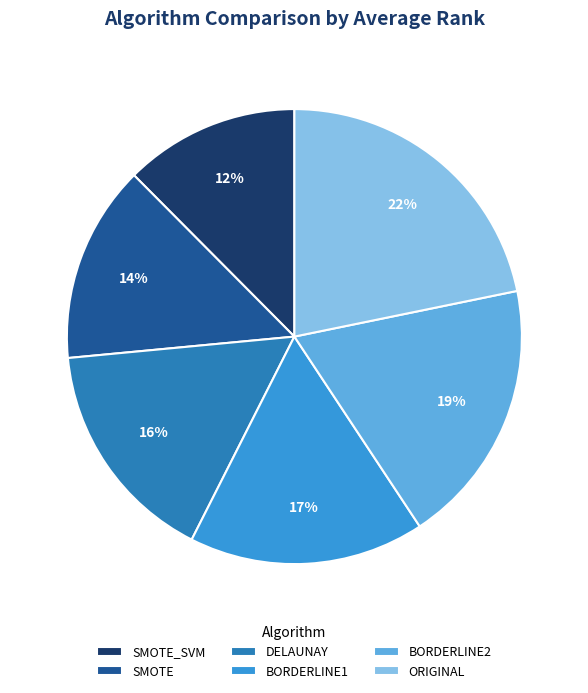

Between BORDERLINE1 and SMOTE, which is larger?

BORDERLINE1